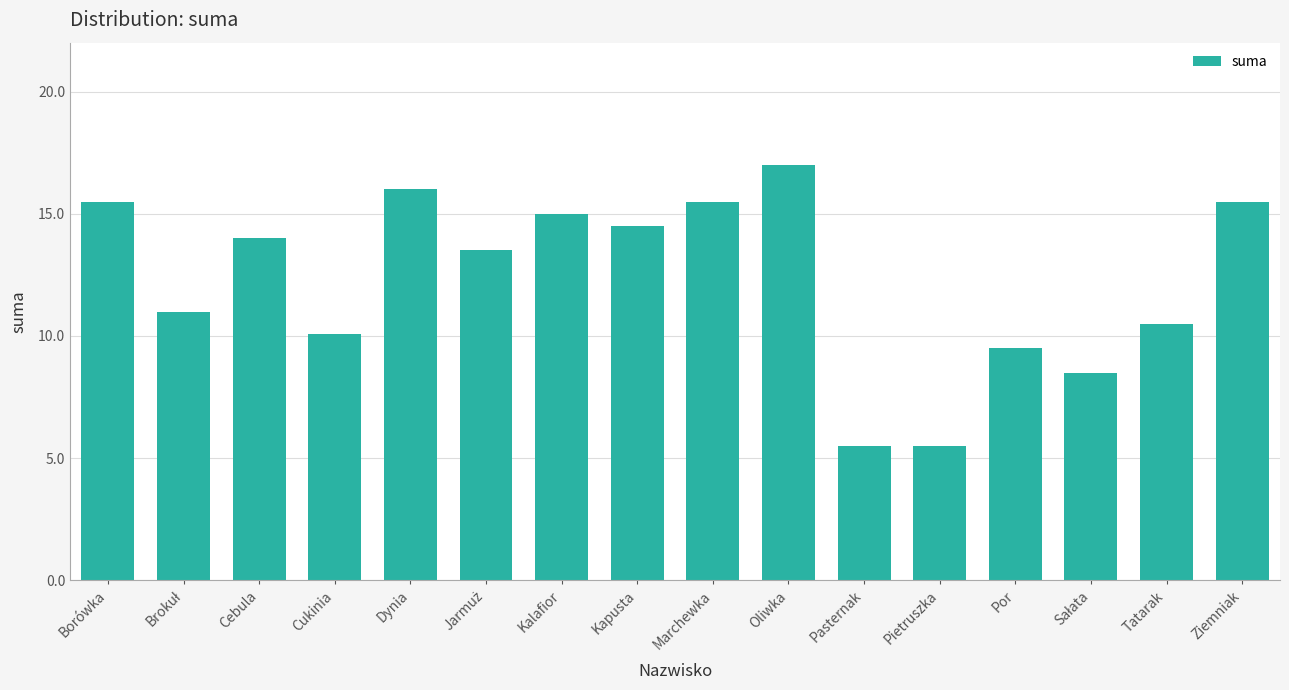

Read the value at Por.

9.5